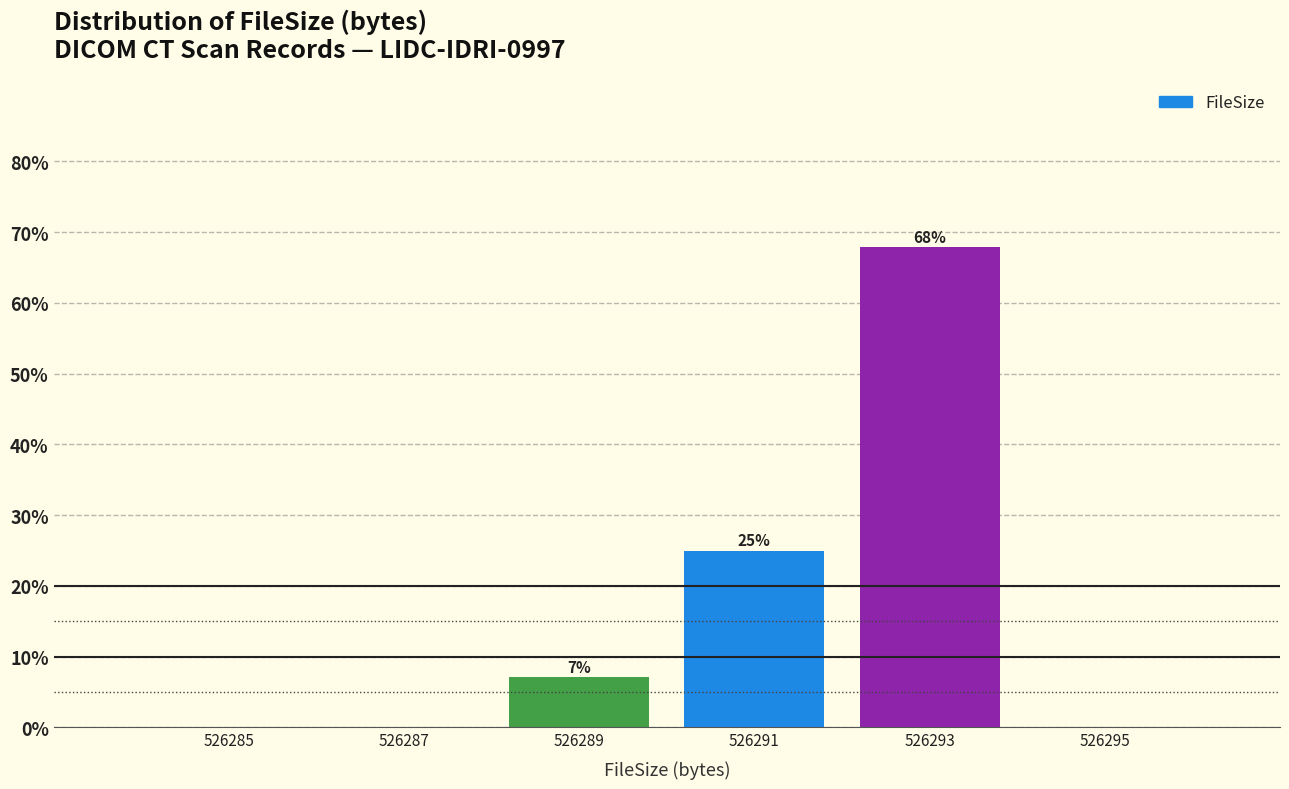

Over which range of the x-axis is the bar tallest?

526292 to 526294